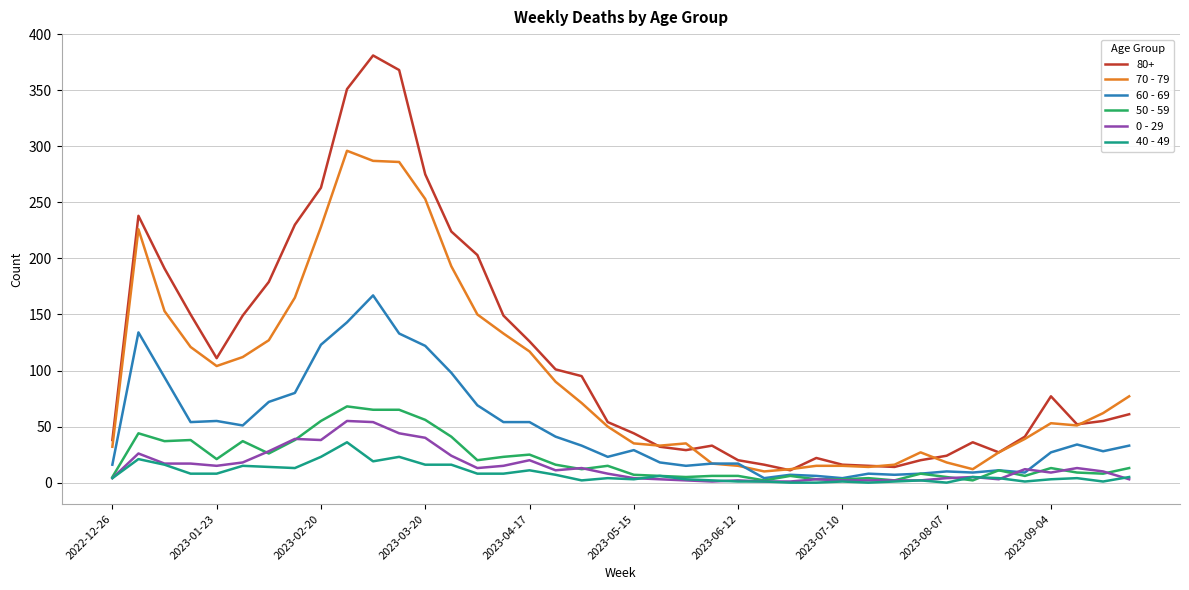

Which series has the largest range (max minus min)?

80+